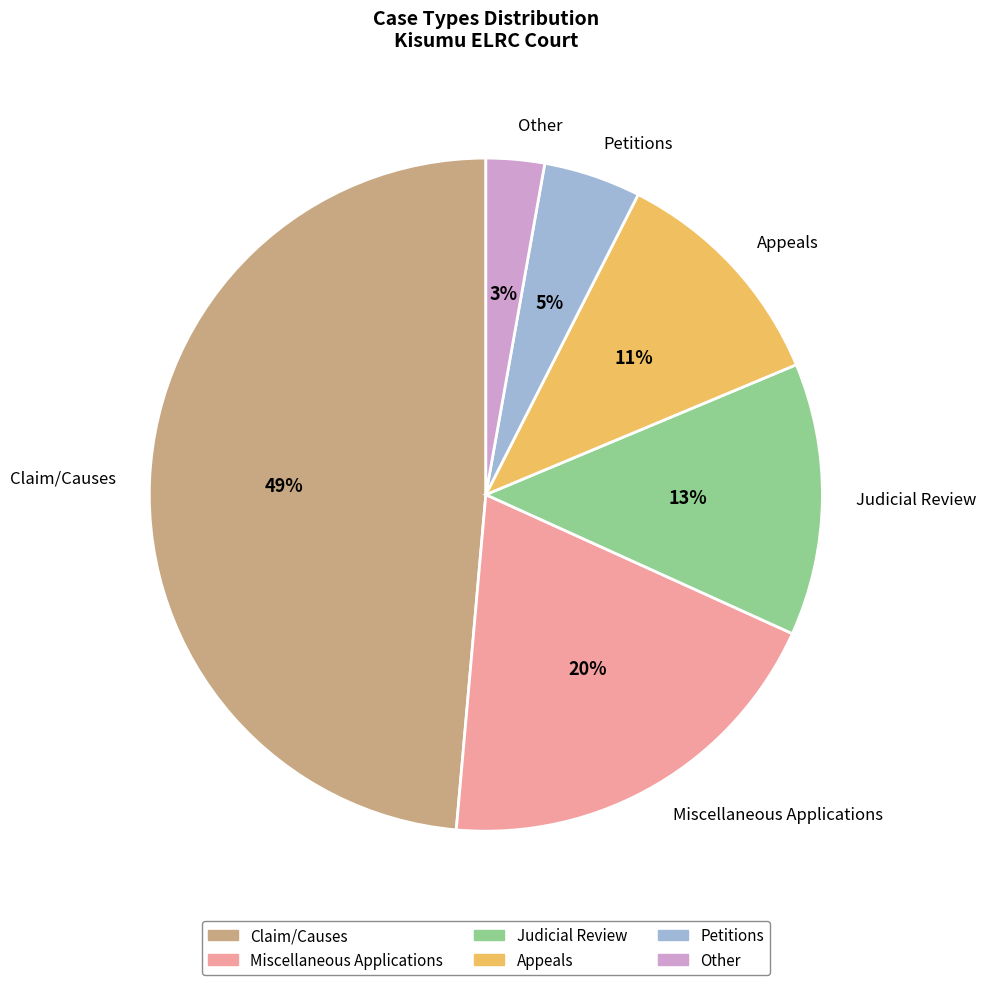

To the nearest percent, what is the average slice percentage?

17%